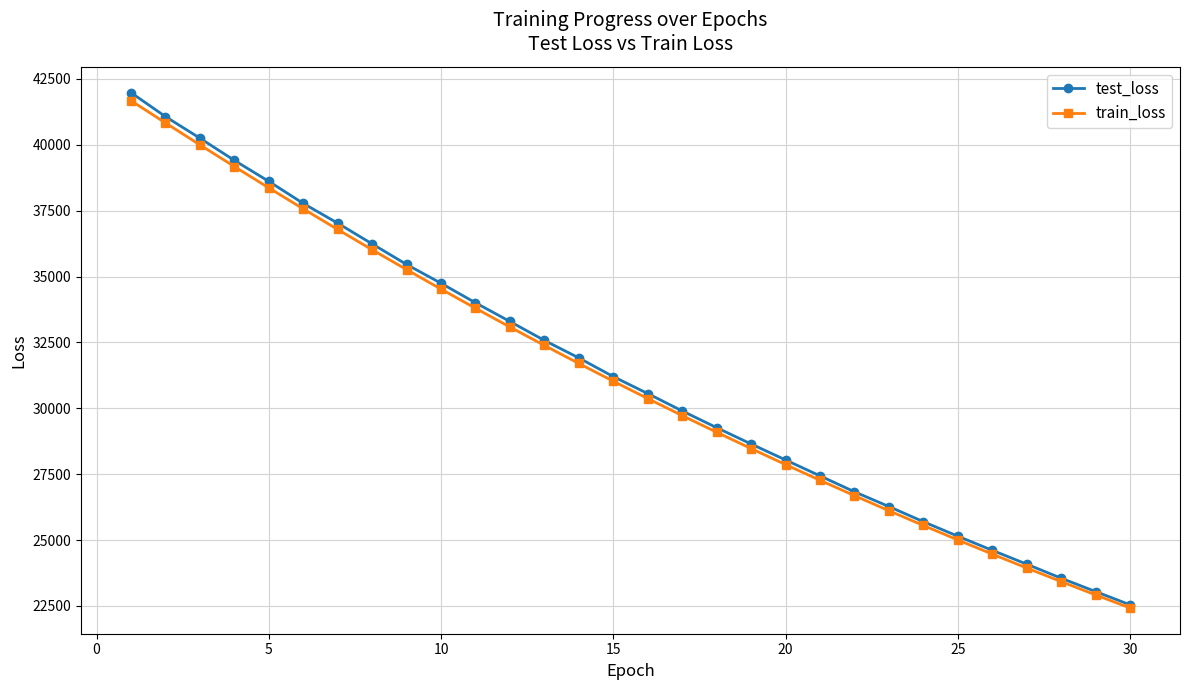

What is the smallest value displayed?

22420.6